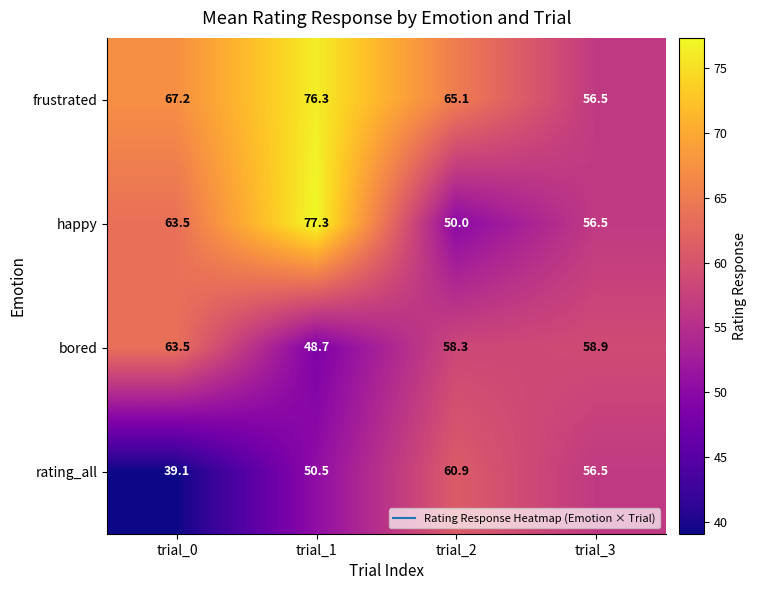

What is the average value of the bored series?

57.4